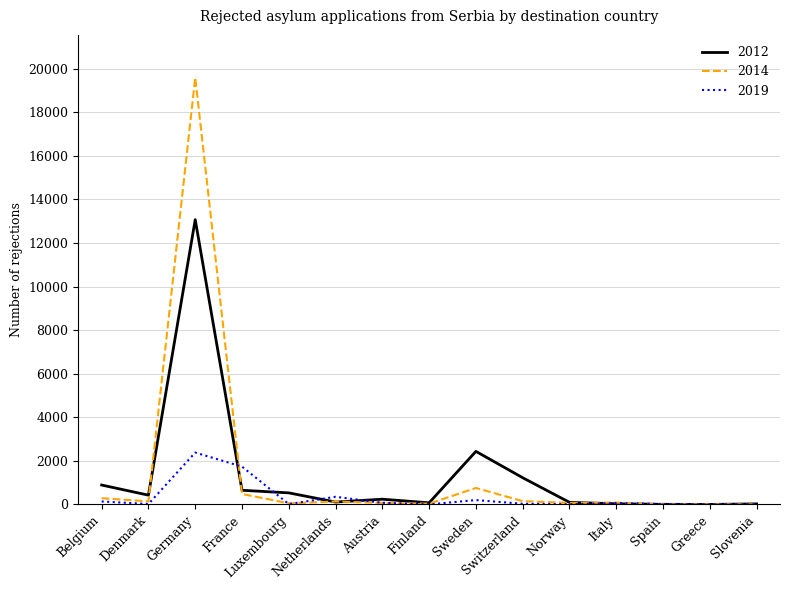

At how many categories does at least one series exceed 5695?

1